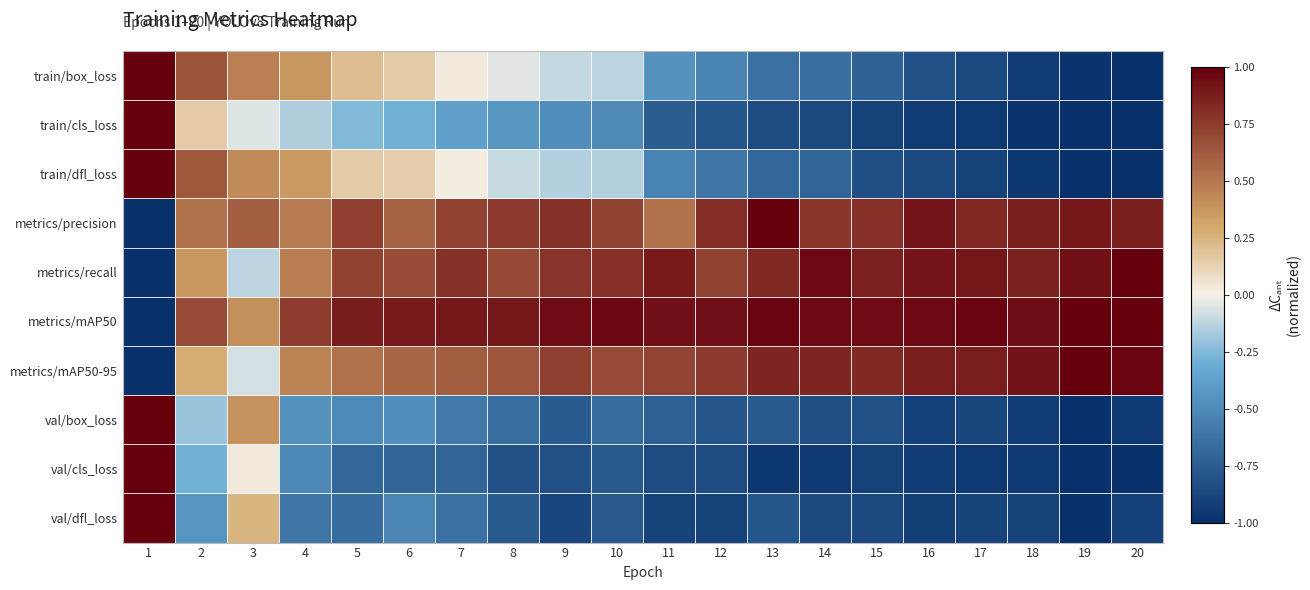

Reading left to right, transcribe all the data shown in this chart.

train/box_loss: 1=1.0	2=0.7	3=0.5	4=0.4	5=0.2	6=0.1	7=0.0	8=-0.0	9=-0.1	10=-0.1	11=-0.5	12=-0.5	13=-0.6	14=-0.6	15=-0.7	16=-0.8	17=-0.9	18=-0.9	19=-1.0	20=-1.0
train/cls_loss: 1=1.0	2=0.2	3=-0.0	4=-0.1	5=-0.2	6=-0.3	7=-0.4	8=-0.4	9=-0.5	10=-0.5	11=-0.7	12=-0.8	13=-0.8	14=-0.9	15=-0.9	16=-0.9	17=-0.9	18=-1.0	19=-1.0	20=-1.0
train/dfl_loss: 1=1.0	2=0.6	3=0.4	4=0.4	5=0.2	6=0.1	7=0.0	8=-0.1	9=-0.1	10=-0.1	11=-0.5	12=-0.6	13=-0.7	14=-0.7	15=-0.8	16=-0.9	17=-0.9	18=-1.0	19=-1.0	20=-1.0
metrics/precision: 1=-1.0	2=0.5	3=0.6	4=0.5	5=0.7	6=0.6	7=0.7	8=0.8	9=0.8	10=0.7	11=0.5	12=0.8	13=1.0	14=0.8	15=0.8	16=0.9	17=0.8	18=0.9	19=0.9	20=0.9
metrics/recall: 1=-1.0	2=0.4	3=-0.1	4=0.5	5=0.7	6=0.7	7=0.8	8=0.7	9=0.8	10=0.8	11=0.9	12=0.7	13=0.8	14=1.0	15=0.9	16=0.9	17=0.9	18=0.9	19=0.9	20=1.0
metrics/mAP50: 1=-1.0	2=0.7	3=0.4	4=0.7	5=0.9	6=0.9	7=0.9	8=0.9	9=0.9	10=1.0	11=0.9	12=0.9	13=1.0	14=1.0	15=1.0	16=1.0	17=1.0	18=0.9	19=1.0	20=1.0
metrics/mAP50-95: 1=-1.0	2=0.3	3=-0.1	4=0.4	5=0.5	6=0.6	7=0.6	8=0.6	9=0.7	10=0.7	11=0.7	12=0.8	13=0.8	14=0.8	15=0.8	16=0.9	17=0.9	18=0.9	19=1.0	20=1.0
val/box_loss: 1=1.0	2=-0.2	3=0.4	4=-0.5	5=-0.5	6=-0.5	7=-0.6	8=-0.6	9=-0.8	10=-0.7	11=-0.7	12=-0.8	13=-0.8	14=-0.8	15=-0.8	16=-0.9	17=-0.9	18=-0.9	19=-1.0	20=-0.9
val/cls_loss: 1=1.0	2=-0.3	3=0.0	4=-0.5	5=-0.7	6=-0.7	7=-0.7	8=-0.8	9=-0.8	10=-0.8	11=-0.8	12=-0.8	13=-1.0	14=-0.9	15=-0.9	16=-0.9	17=-1.0	18=-0.9	19=-1.0	20=-1.0
val/dfl_loss: 1=1.0	2=-0.4	3=0.2	4=-0.6	5=-0.6	6=-0.5	7=-0.6	8=-0.8	9=-0.9	10=-0.8	11=-0.9	12=-0.9	13=-0.8	14=-0.9	15=-0.9	16=-0.9	17=-0.9	18=-0.9	19=-1.0	20=-0.9